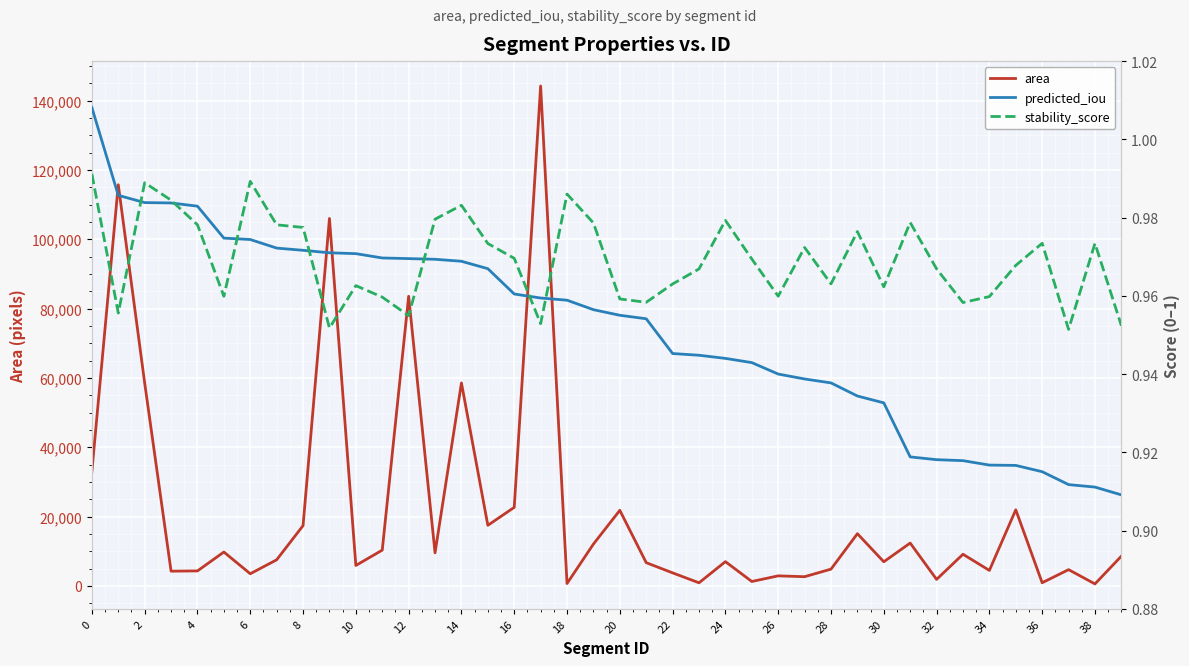

What are all the series names shown in the legend?

area, predicted_iou, stability_score